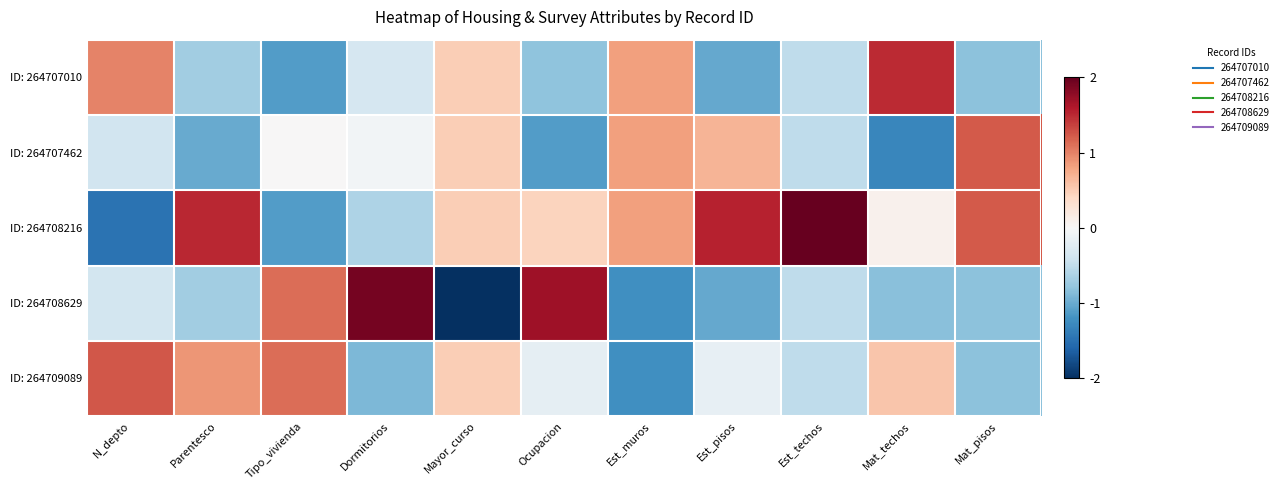

Rank the series at Mayor_curso from lowest to highest value.

ID: 264708629, ID: 264707010, ID: 264707462, ID: 264708216, ID: 264709089